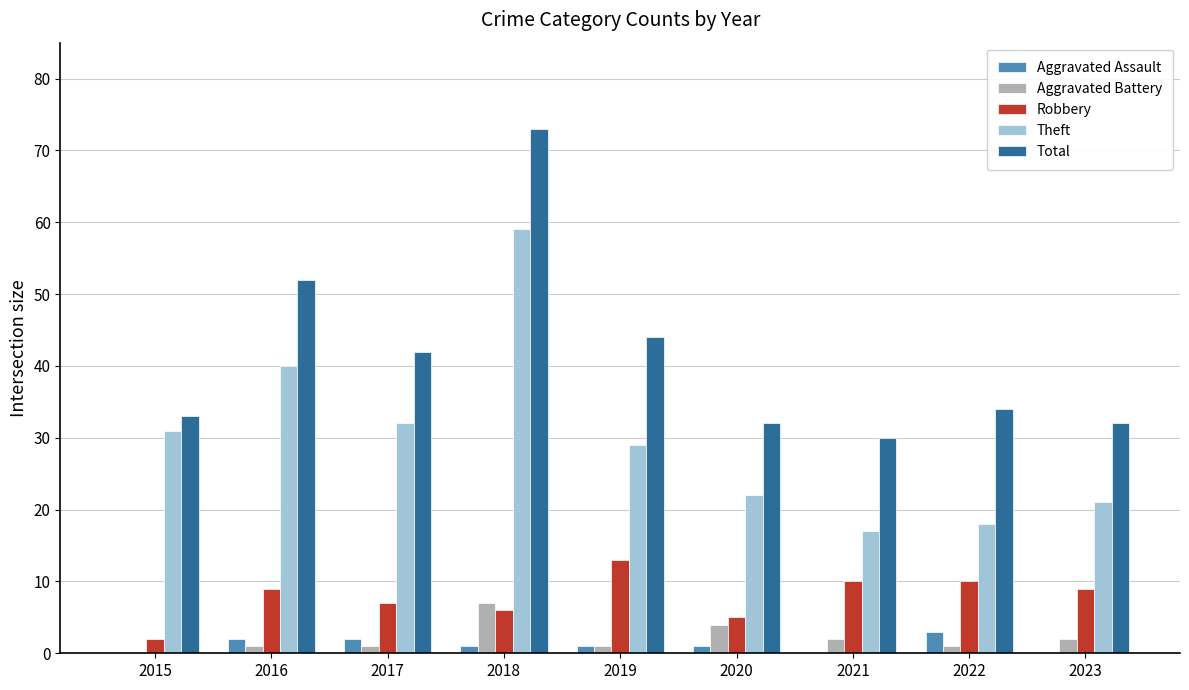

What is the maximum value shown in the chart?

73